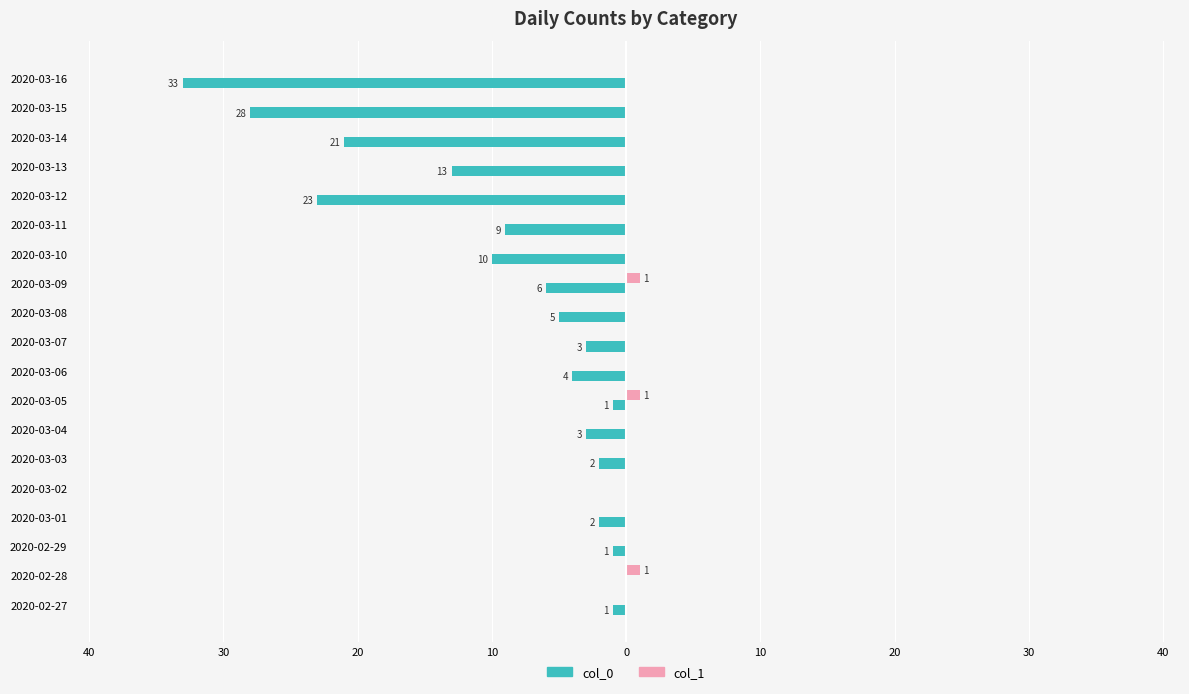

What are all the series names shown in the legend?

col_0, col_1